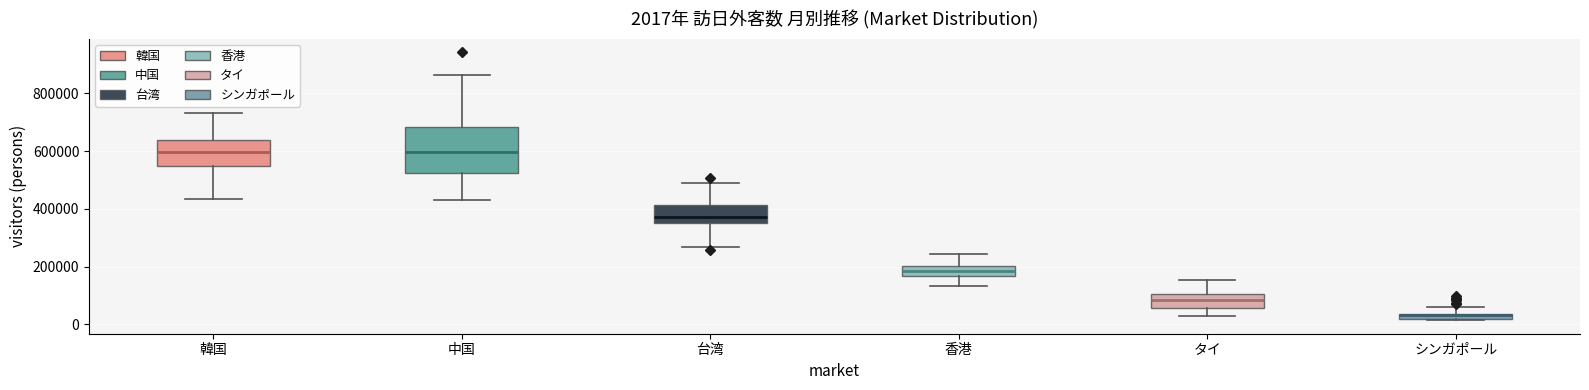

Comparing the boxes themselves (not the whiskers), which one is the tallest?

中国